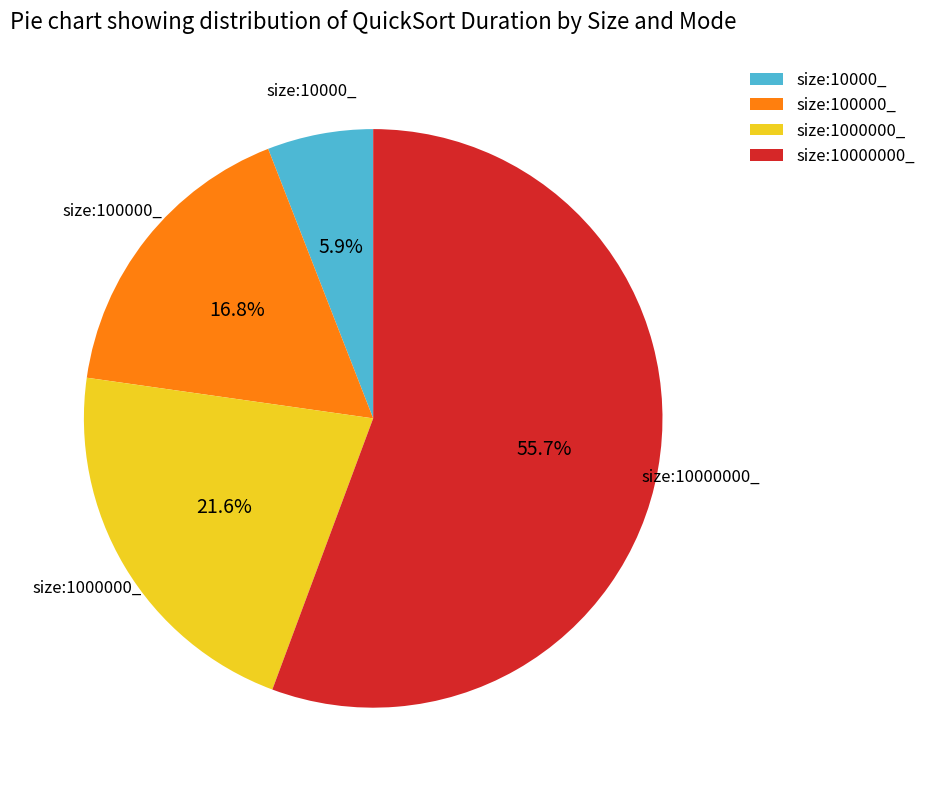

Is the sum of size:100000_ and size:10000_ greater than half?

No